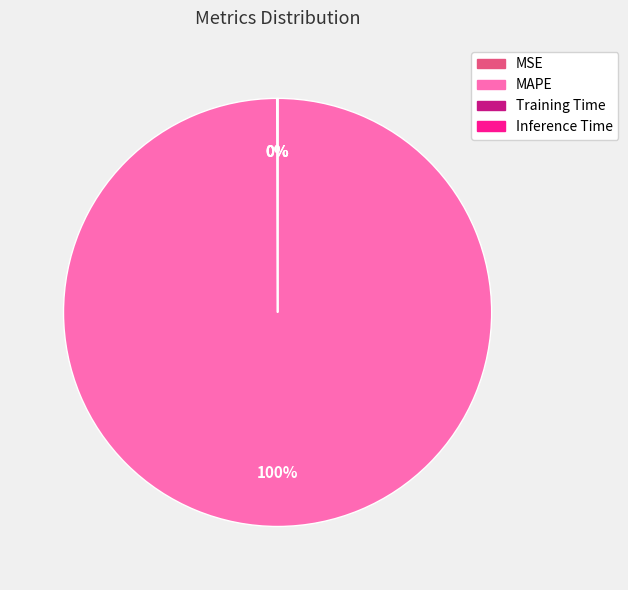

To the nearest percent, what is the difference between the largest and smallest slice percentages?

100%